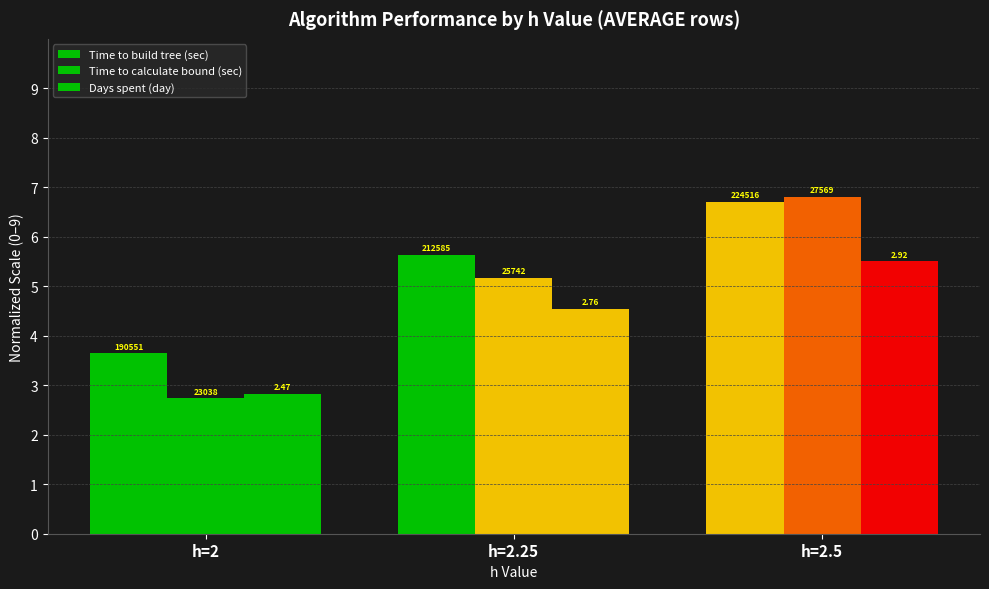

Does the chart contain stacked bars?

No